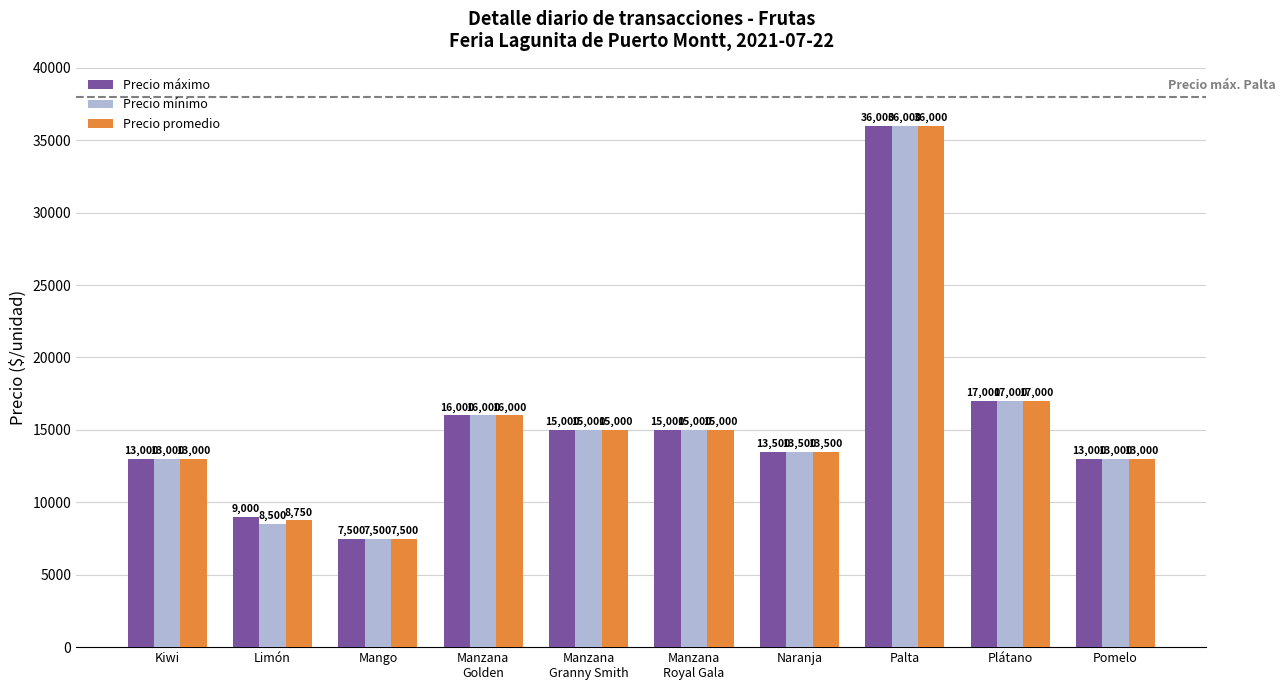

How many bars are there in each group?

3